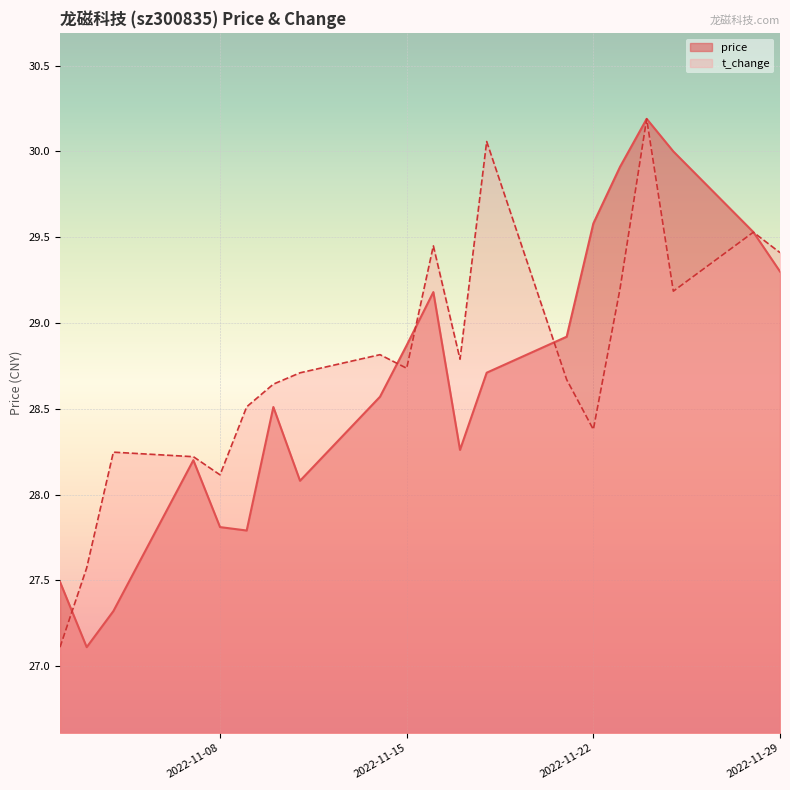

The value of t_change at 2022-11-17 is 19.7. True or false?

False